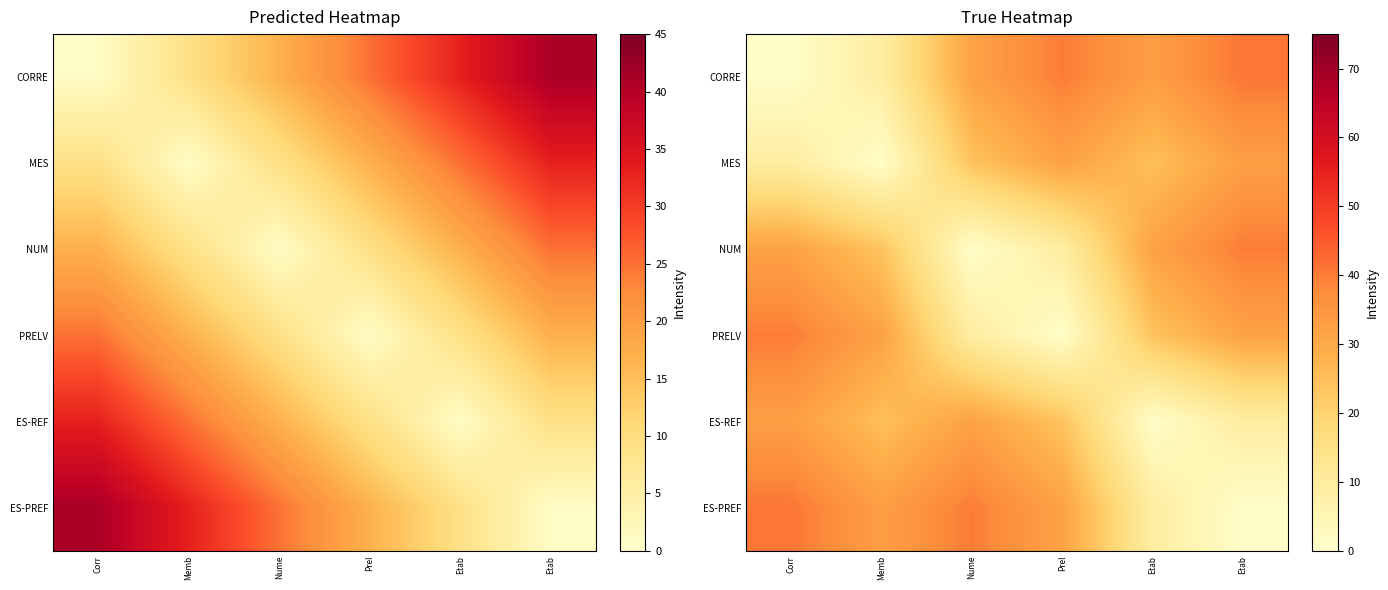

Is it true that NUM equals 32 at Corr?

True